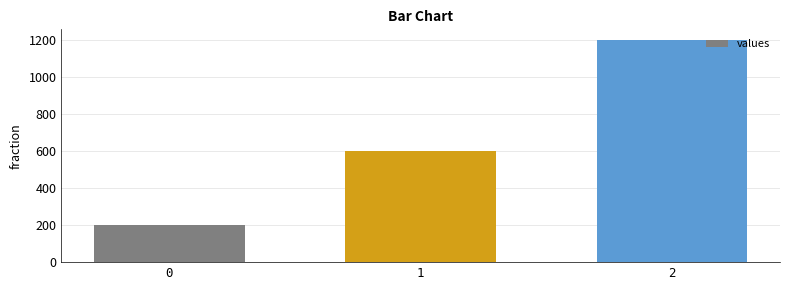

True or false: the data shows 200 at 0.

True